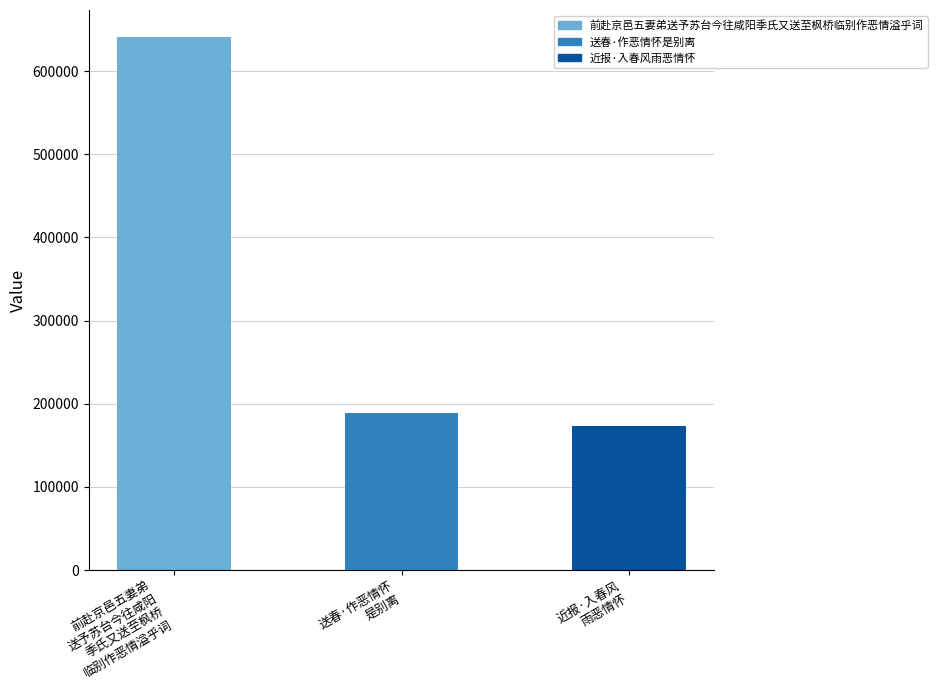

The value at 近报·入春风
雨恶情怀 is 173702. True or false?

True